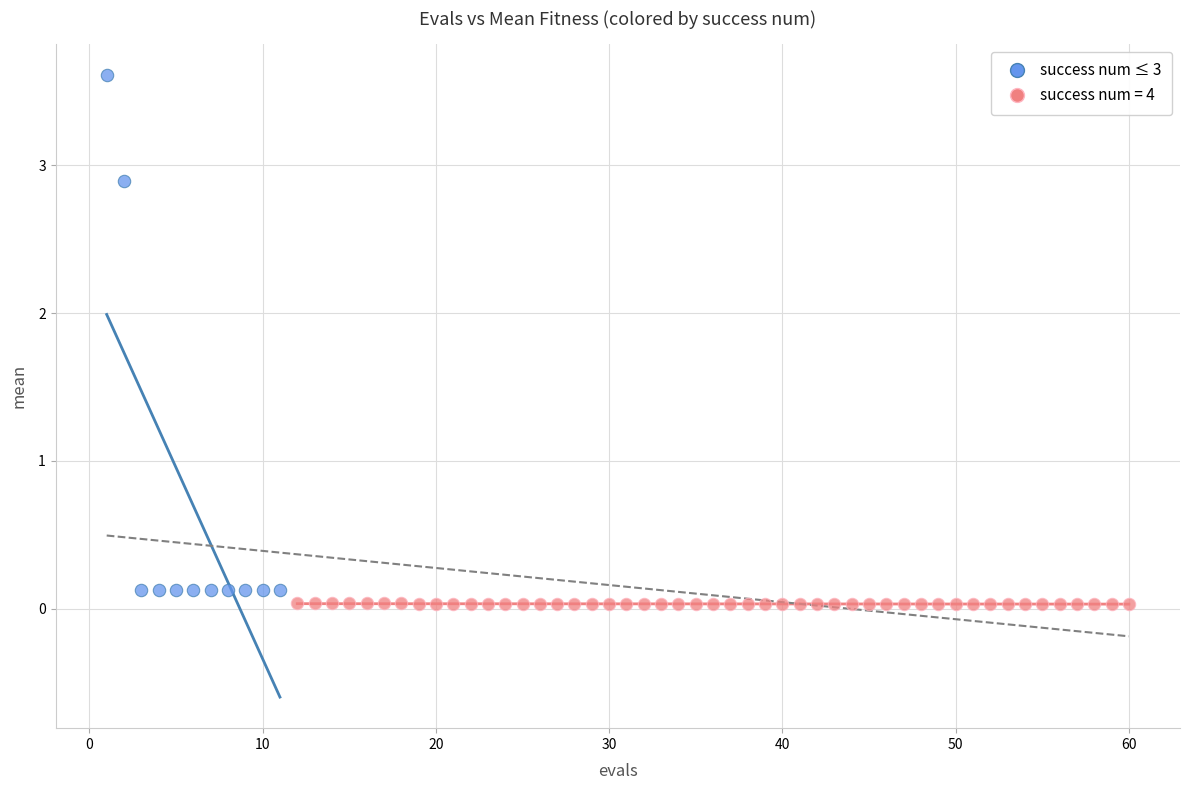

Which series contains the highest Y value?

success num ≤ 3